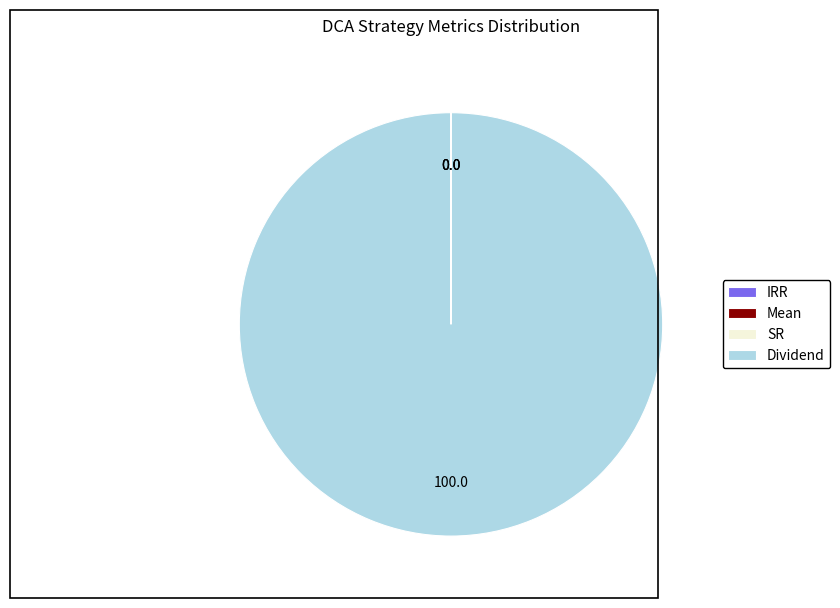

Does Dividend account for over 50% of the chart?

Yes